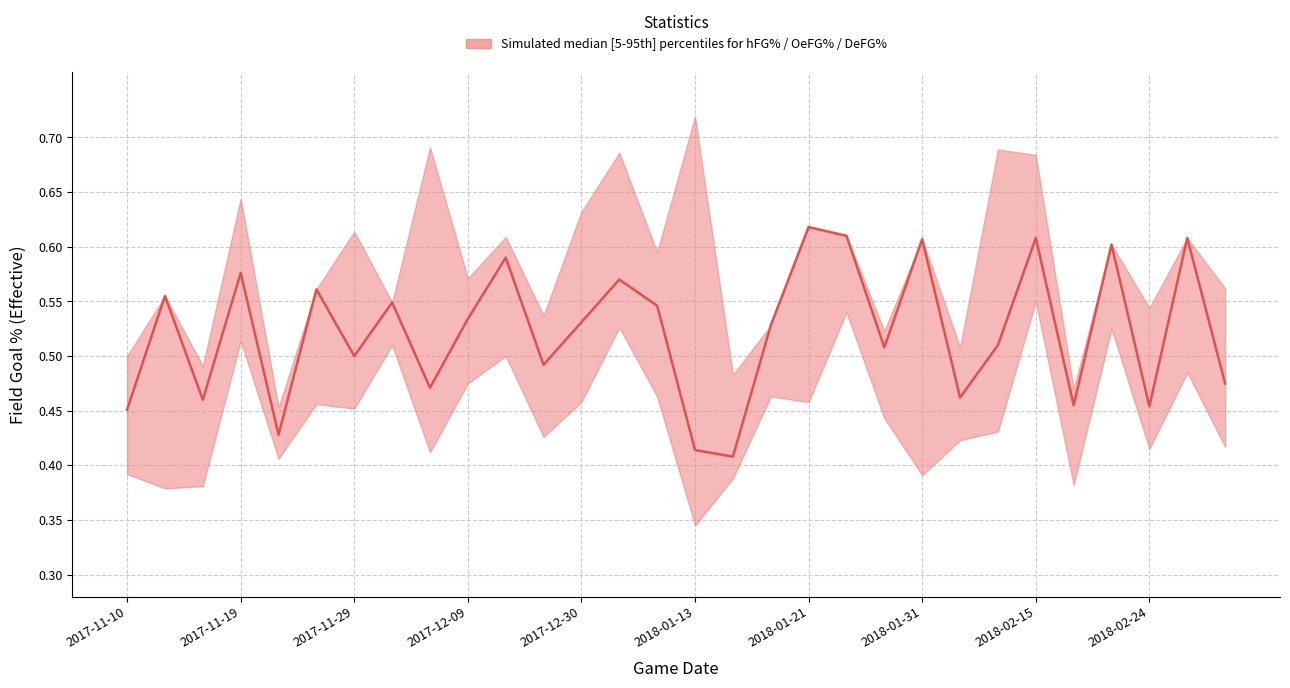

What position from the left is 2018-01-13?

16